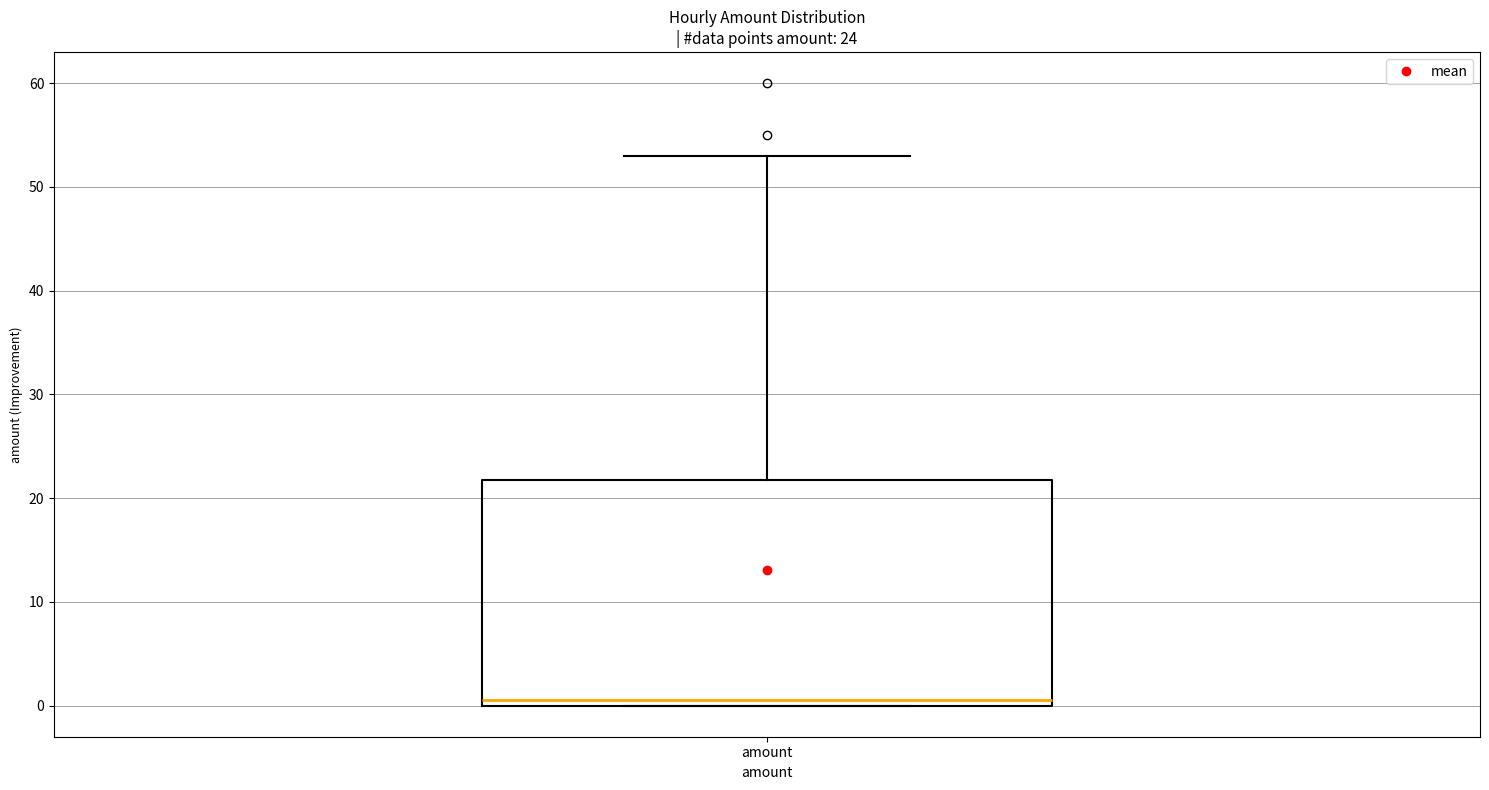

Read this box plot against the y-axis: the position of the median line, the range covered by the box, and the ends of both whiskers. The values are not printed on the chart, so give them approximately, as read against the axis.

median 1, box 0 to 22, whiskers 0 to 53